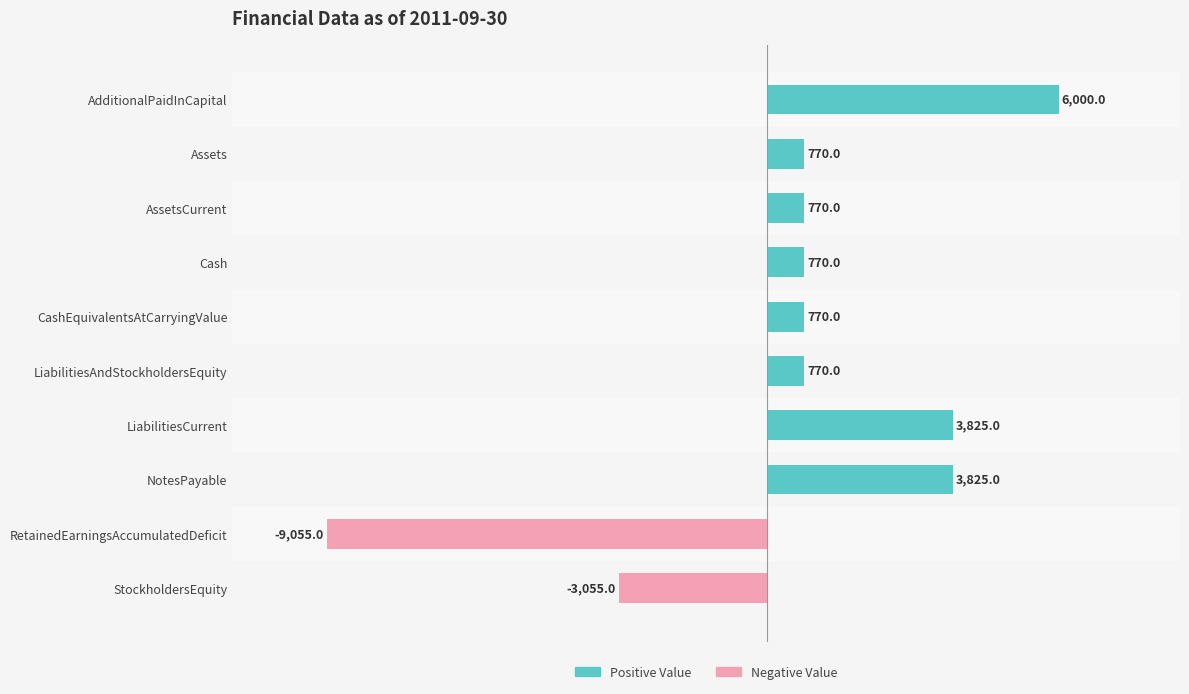

What is the value of the 4th bar from the top?

770